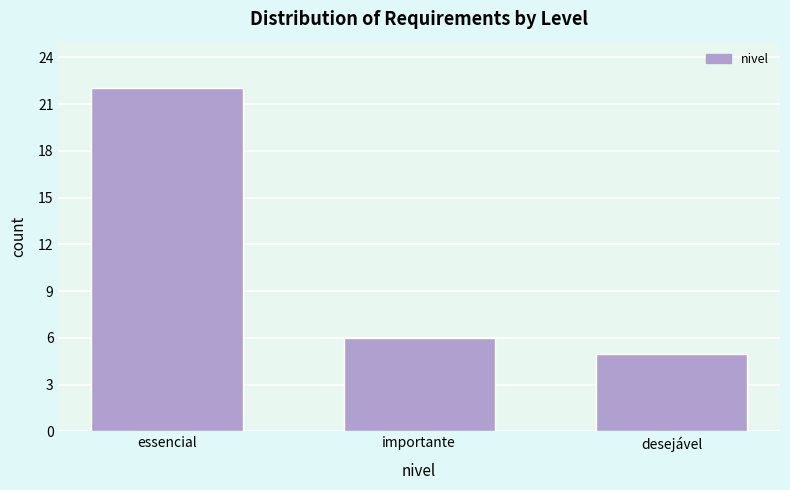

Reading left to right, transcribe all the data shown in this chart.

essencial=22	importante=6	desejável=5